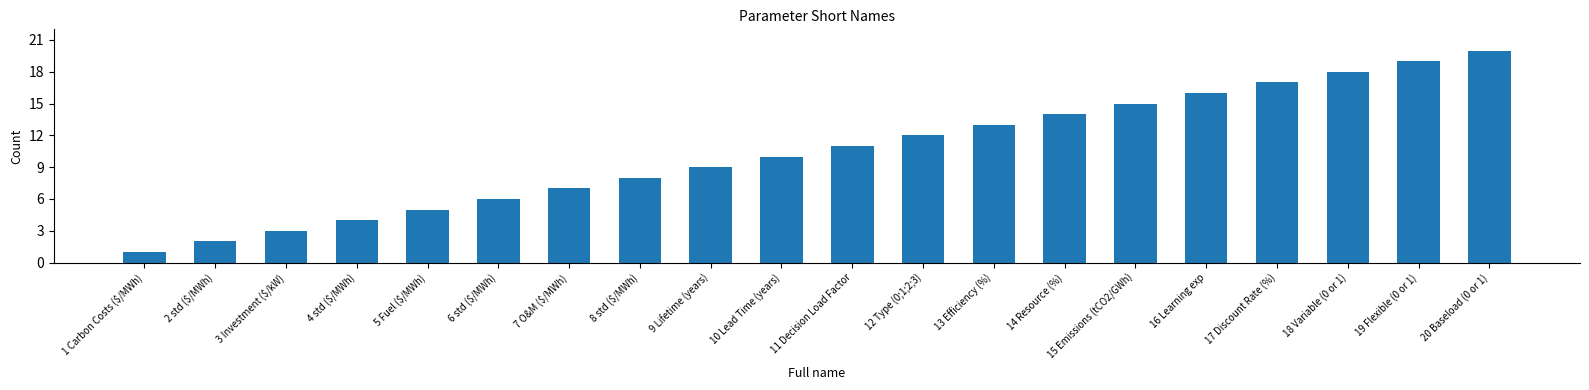

What is the label of the 19th bar from the right?

2 std ($/MWh)